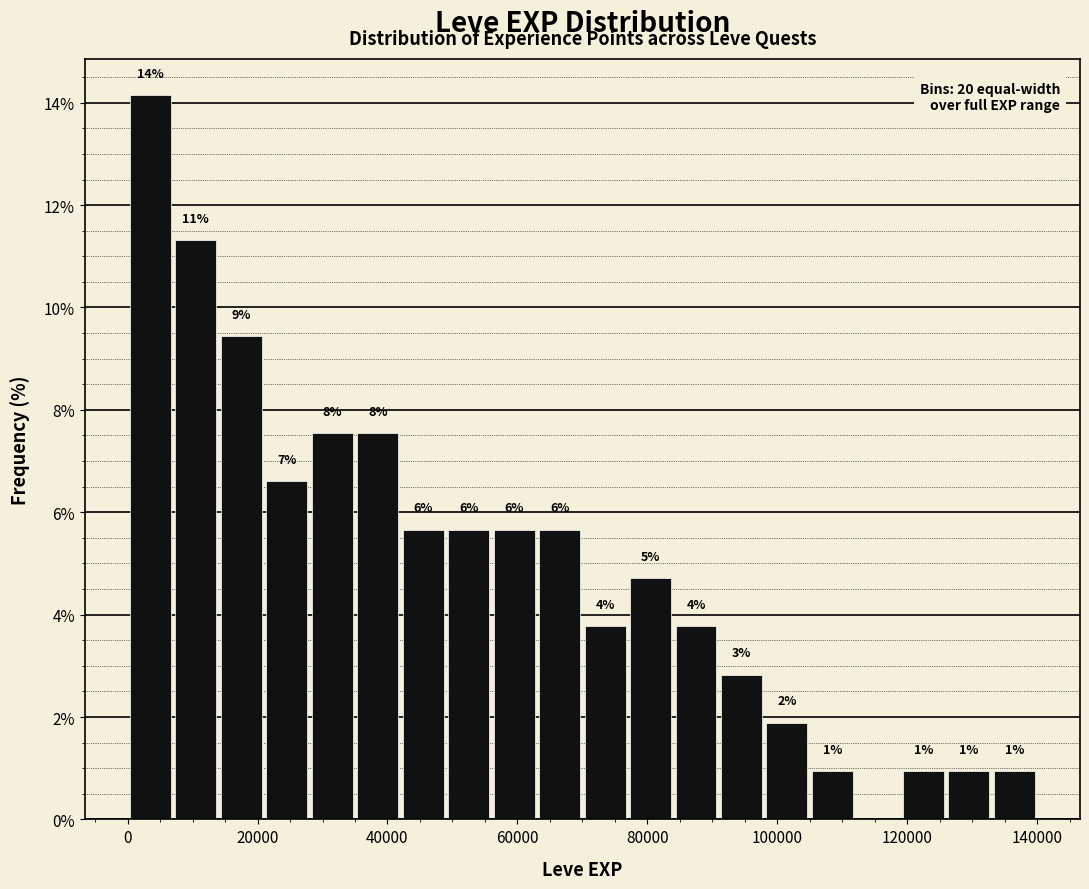

Read against the x-axis, roughly where is the centre of the tallest bar?

4000